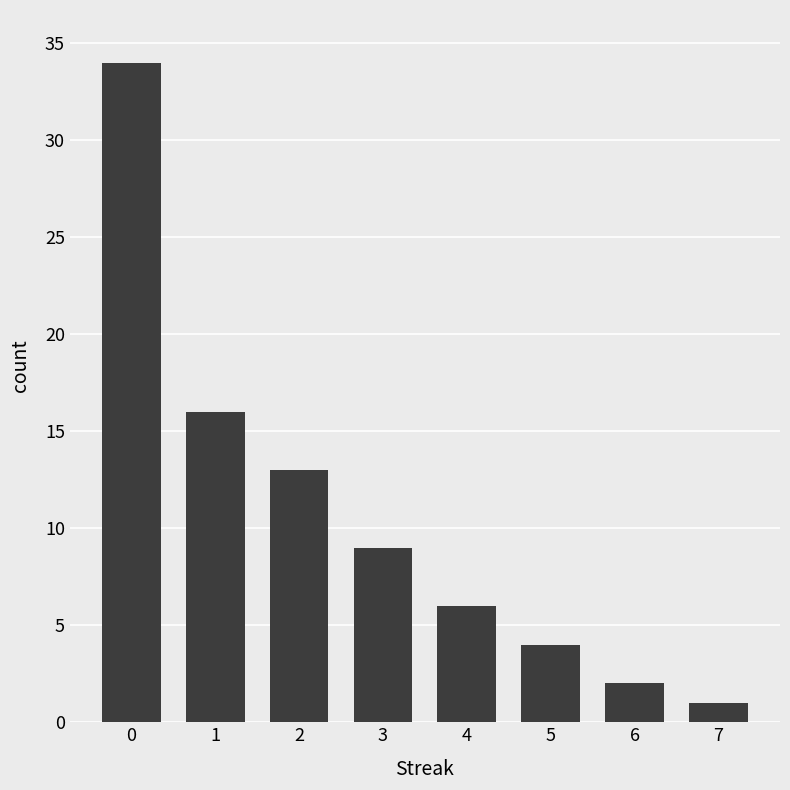

How many bars are there in total?

8